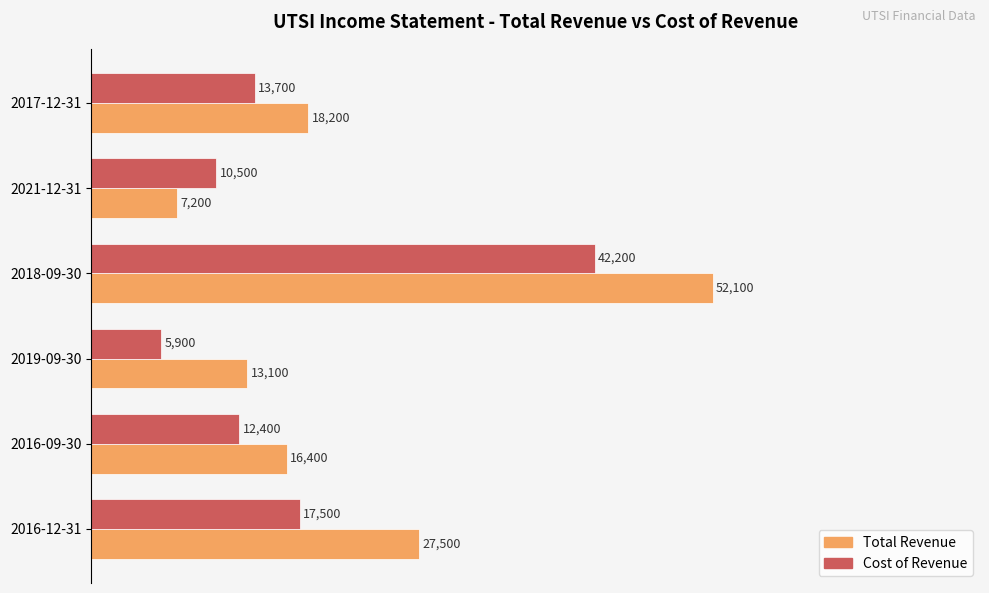

What are all the series names shown in the legend?

Total Revenue, Cost of Revenue